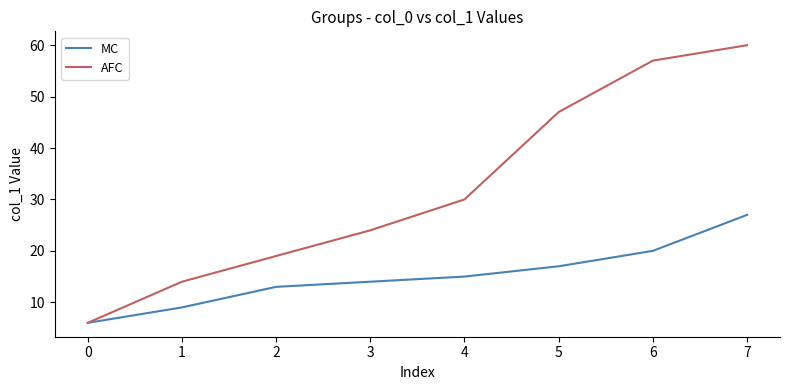

True or false: MC has more than 0 points higher than both neighbors.

False